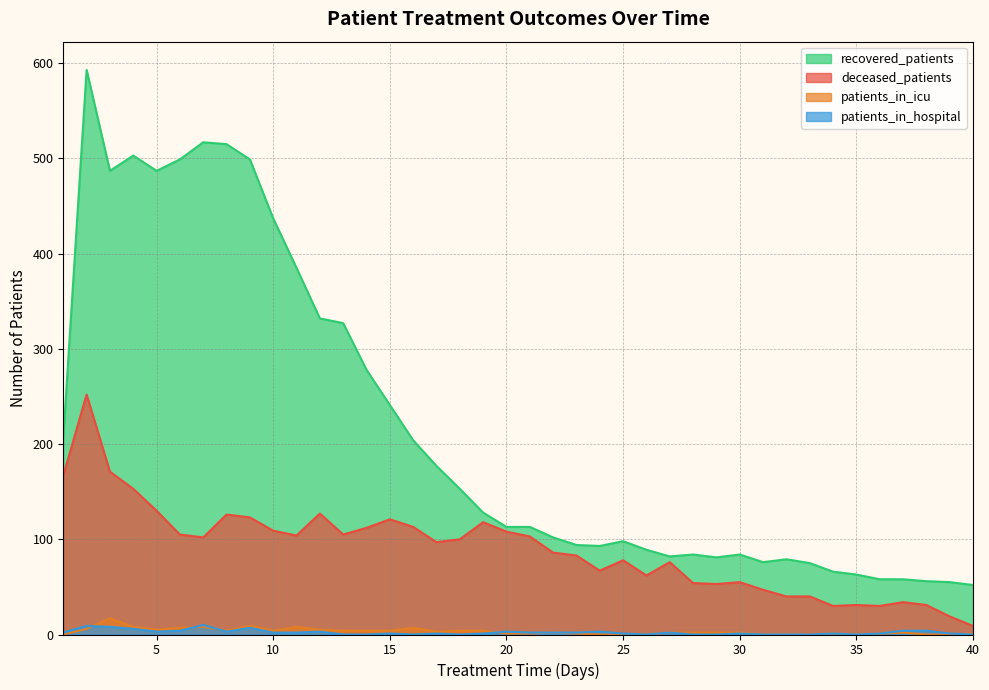

Rank the categories by recovered_patients value from lowest to highest.

40, 39, 38, 36, 37, 35, 34, 33, 31, 32, 29, 27, 28, 30, 26, 24, 23, 25, 22, 20, 21, 19, 18, 17, 16, 1, 15, 14, 13, 12, 11, 10, 3, 5, 6, 9, 4, 8, 7, 2